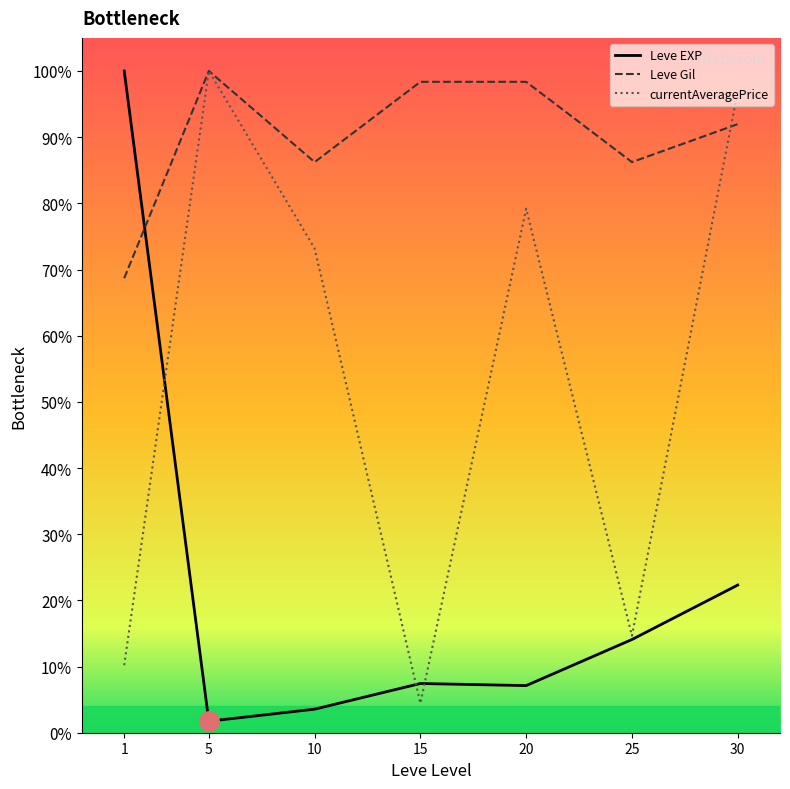

The value of Leve Gil at 15 is 129.9. True or false?

False